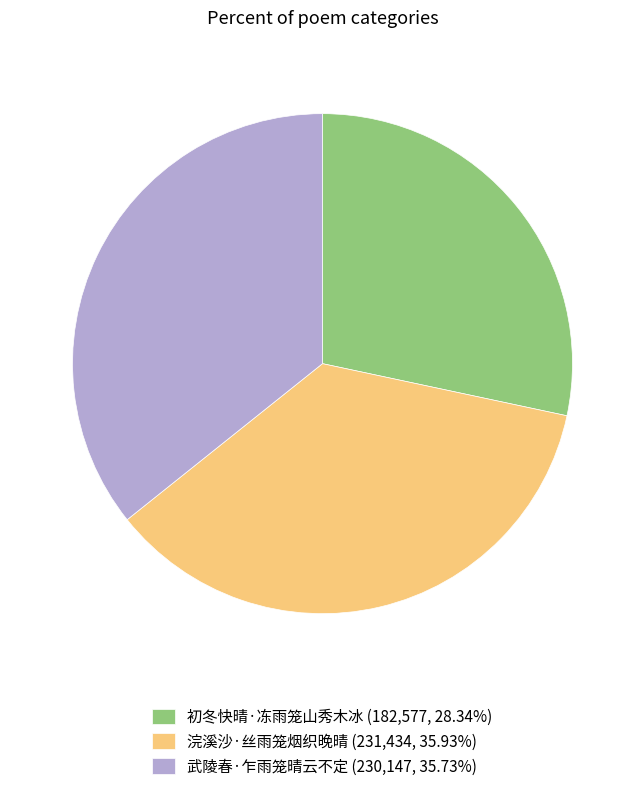

Is there a majority slice in this chart?

No